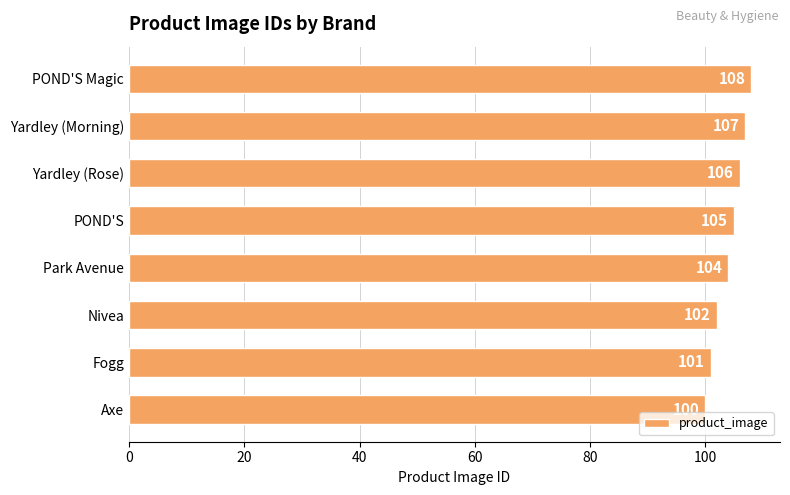

What is the maximum value shown in the chart?

108